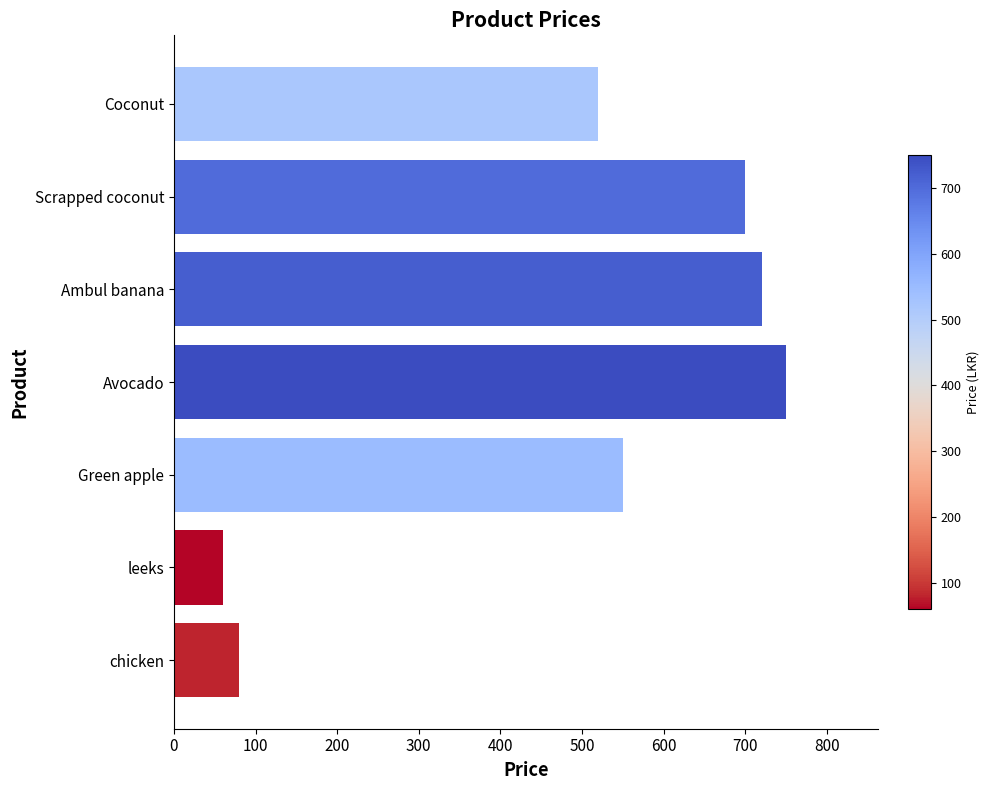

Rank the categories by value from highest to lowest.

Avocado, Ambul banana, Scrapped coconut, Green apple, Coconut, chicken, leeks